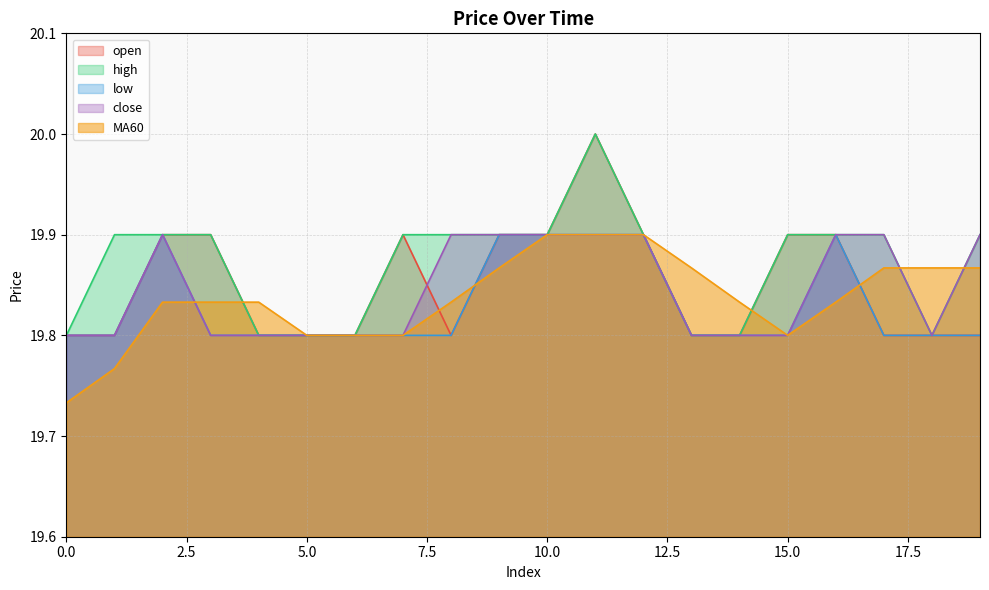

How many intersections are there between MA60 and close?

3